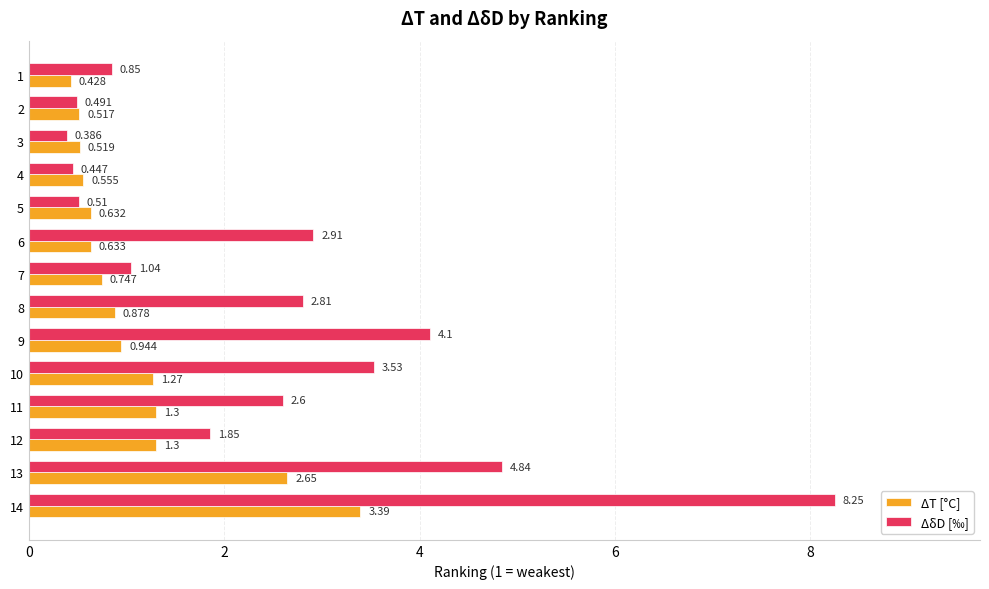

Is the value of ΔδD [‰] at 13 greater than the value of ΔT [°C] at 6?

Yes